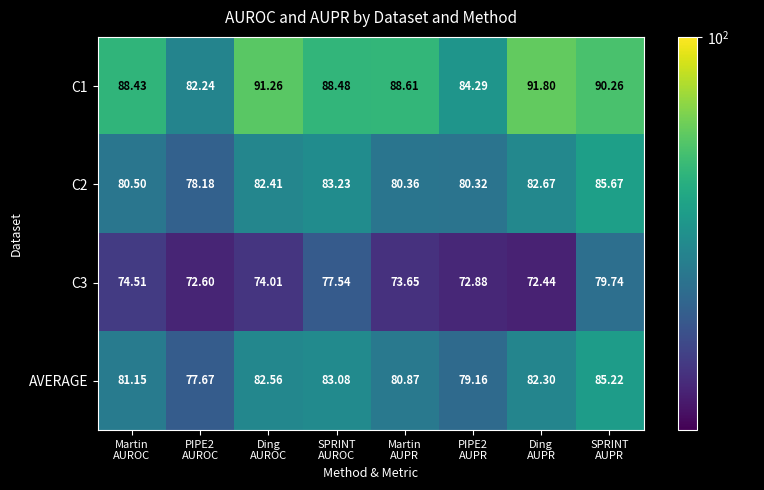

At which category is the sum across all series the highest?

SPRINT
AUPR